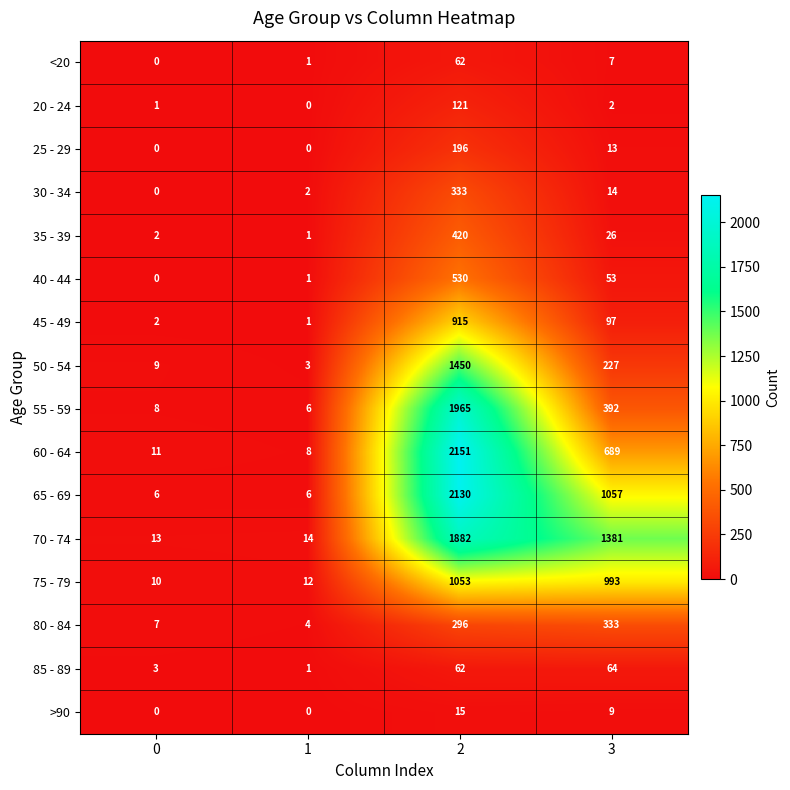

True or false: 45 - 49 has a value of 1374 at 2.

False